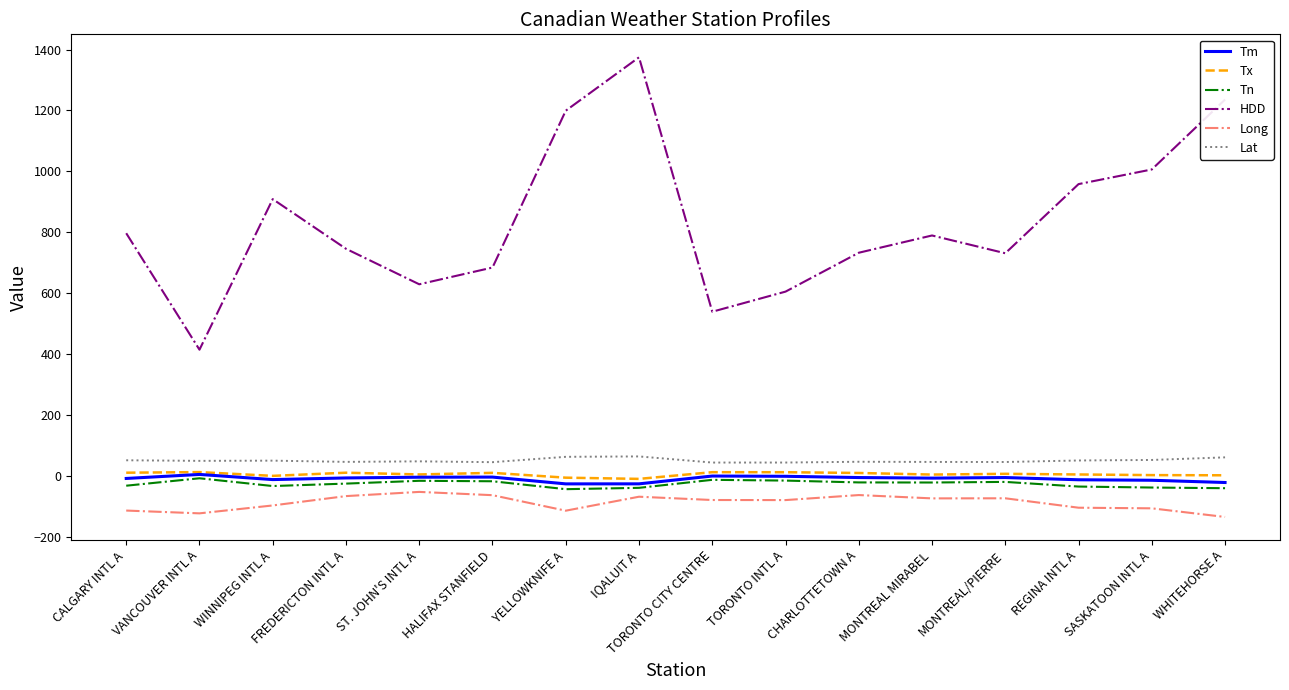

True or false: Long has more than 0 interior local peaks.

True